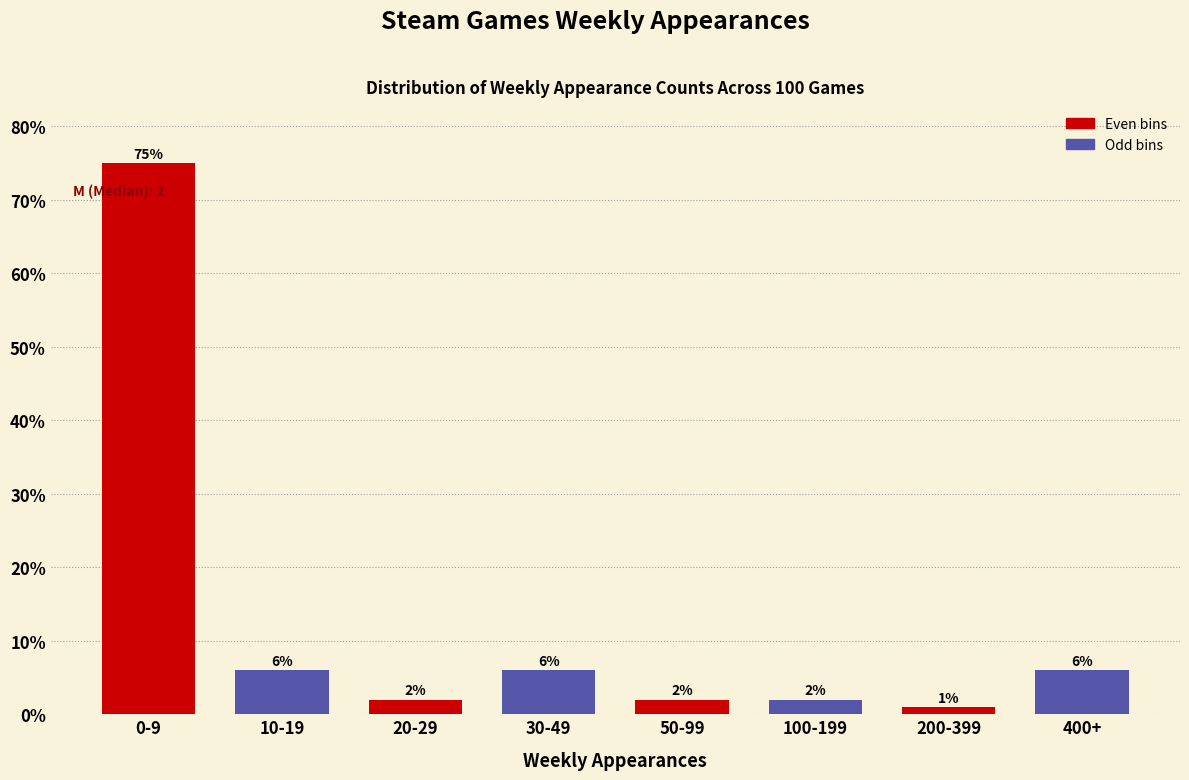

Reading right to left, extract all data points from this chart.

400+=6	200-399=1	100-199=2	50-99=2	30-49=6	20-29=2	10-19=6	0-9=75